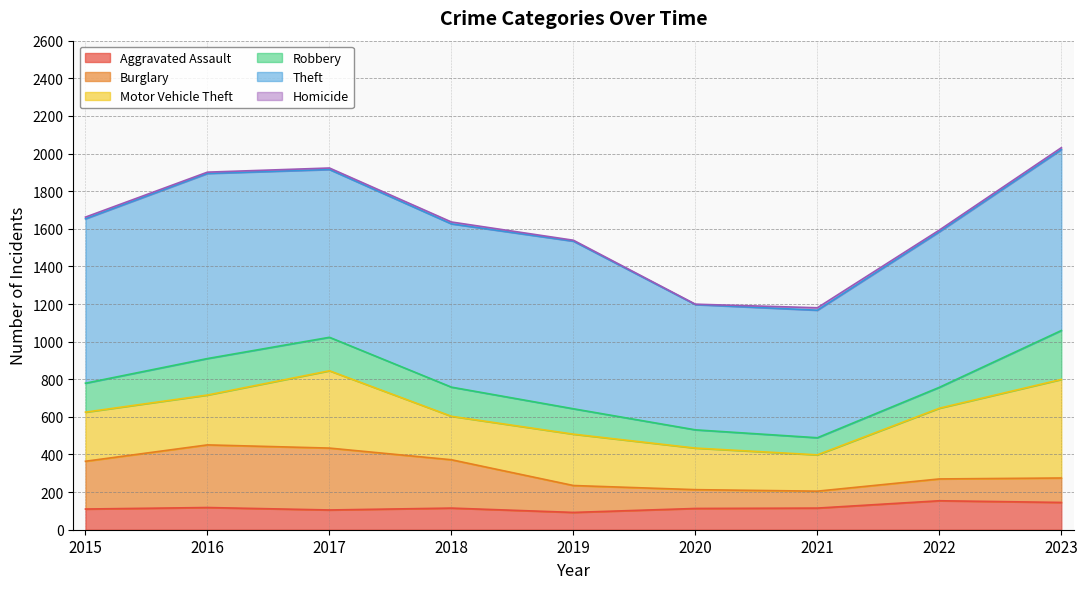

At which label does Motor Vehicle Theft first exceed 265?

2017